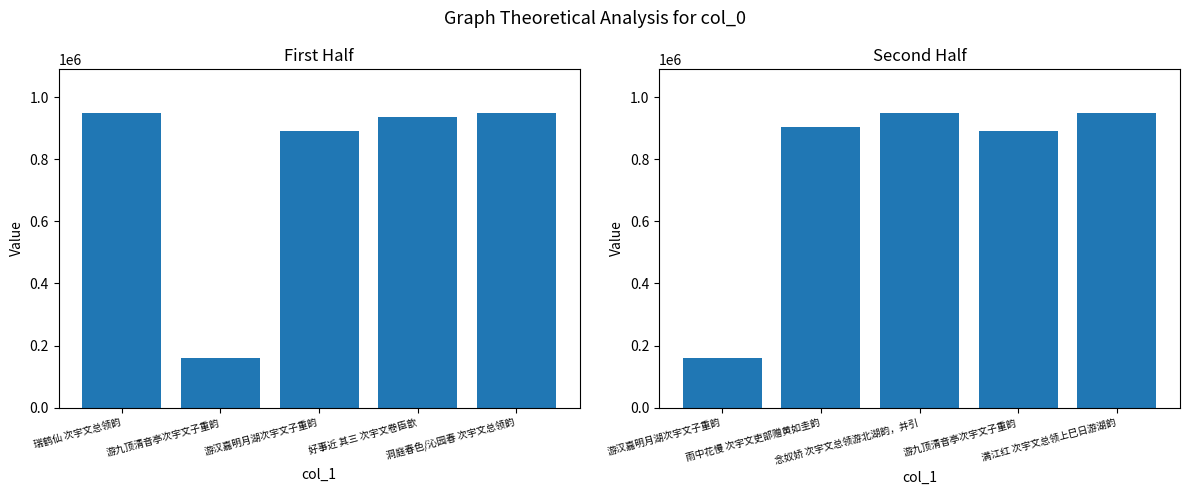

What is the difference between the maximum and minimum values in the col_0 (second half) series?

789091